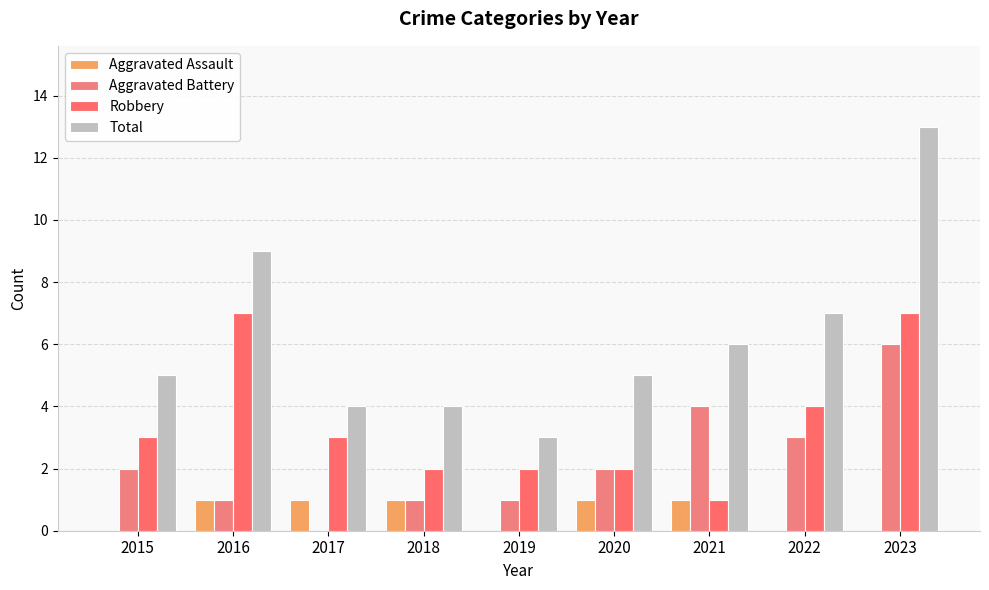

Rank the series at 2020 from lowest to highest value.

Aggravated Assault, Aggravated Battery, Robbery, Total